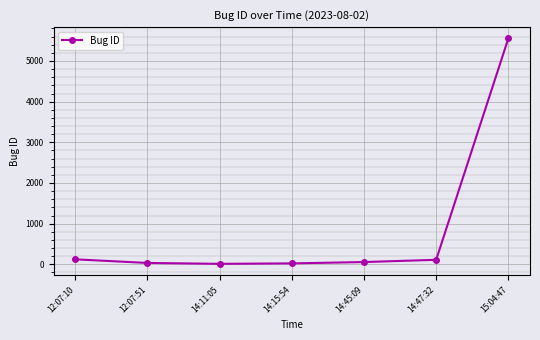

Approximately how many times larger is the value at 14:45:09 compared to 12:07:10?

0.5